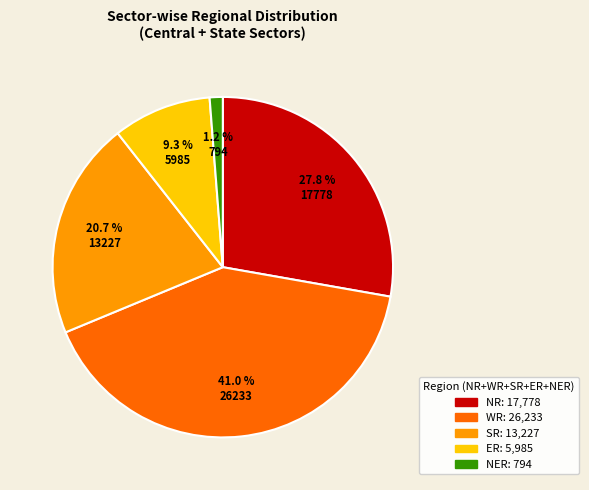

Does any single category account for the majority?

No